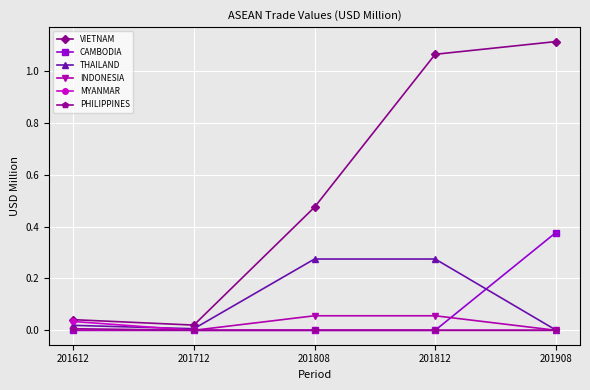

Is it true that VIETNAM equals 0.6 at 201908?

False